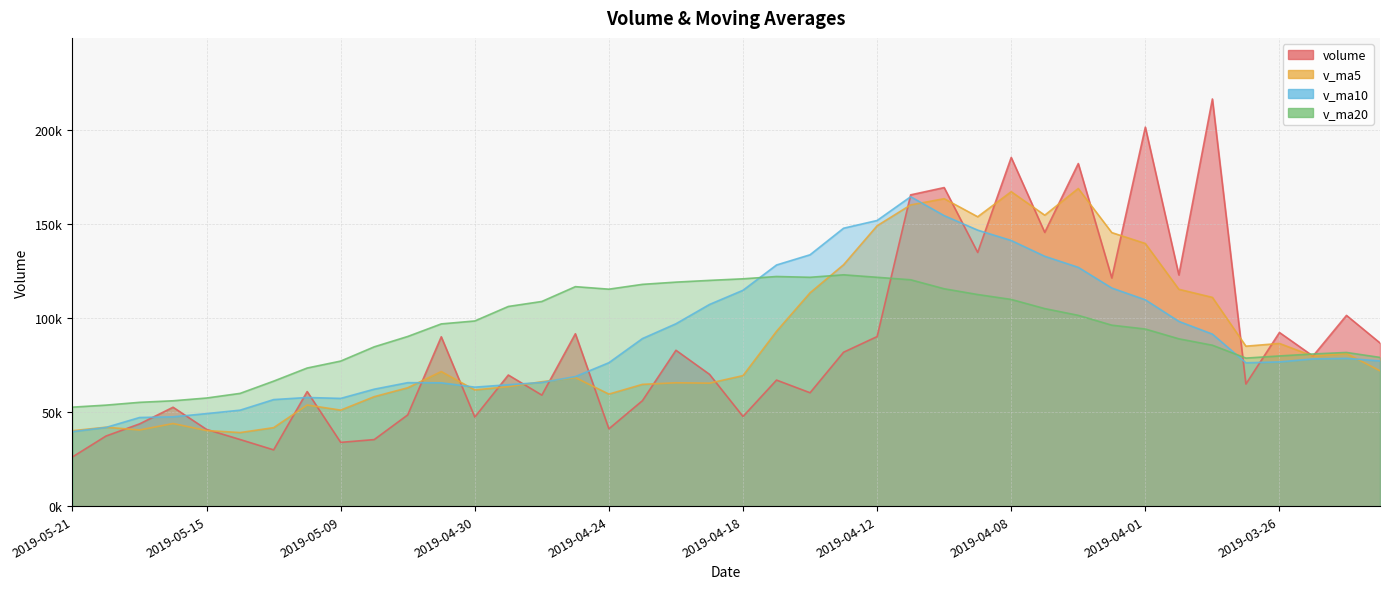

Does the chart display data point markers on the line(s)?

No